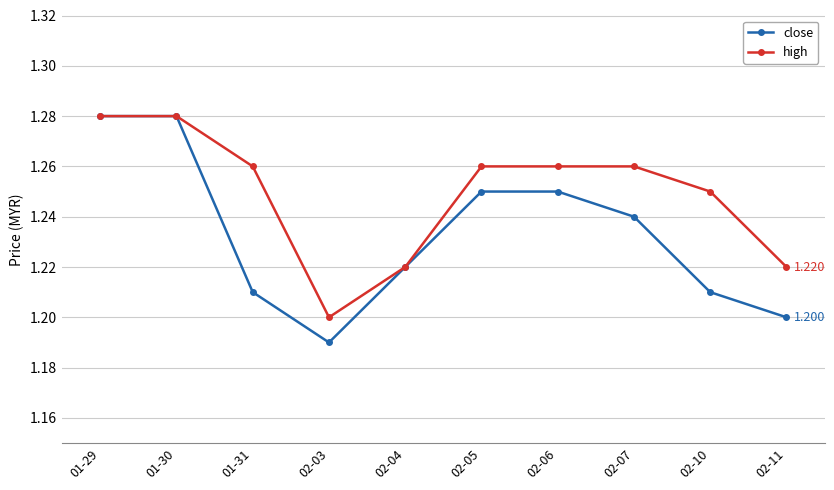

Is the value of high at 02-05 greater than the value of close at 01-30?

No